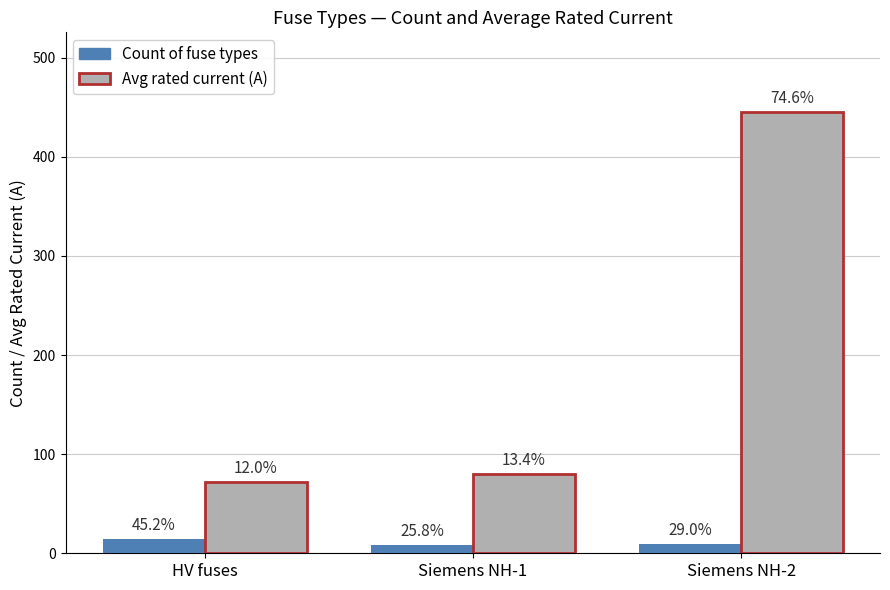

How many bars are there in total?

6